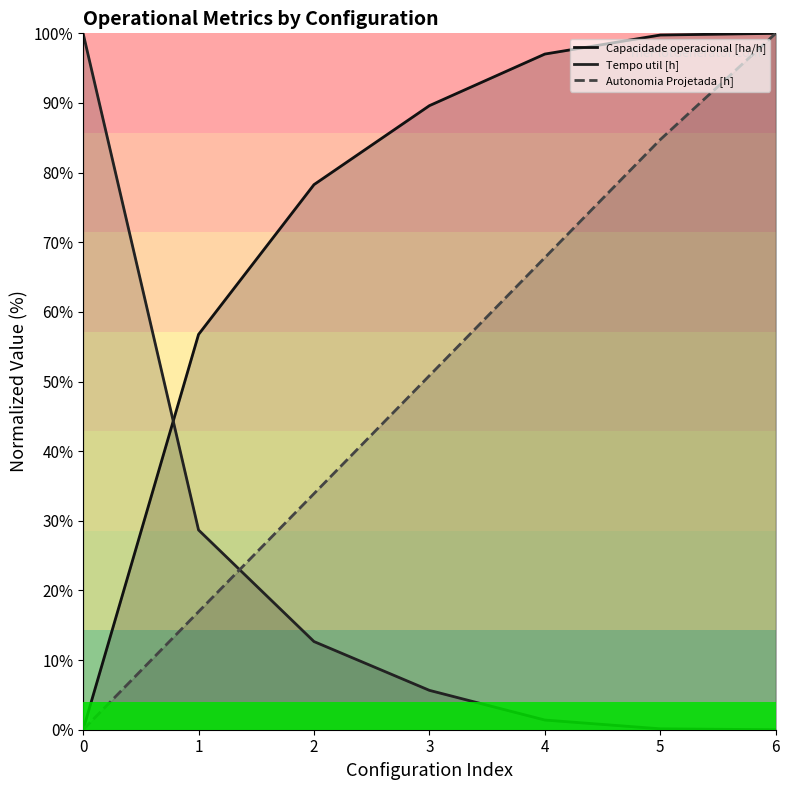

At 4, list the series in order from largest to smallest.

Capacidade operacional [ha/h], Autonomia Projetada [h], Tempo util [h]